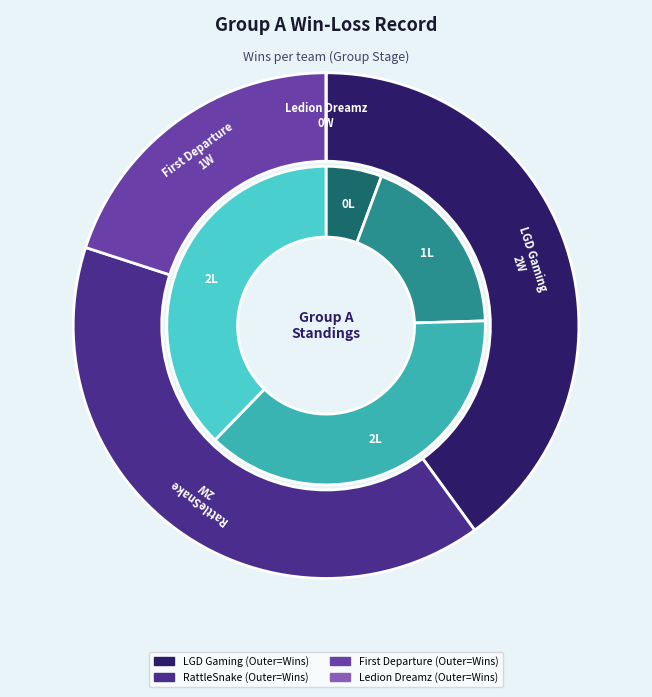

What is the largest slice in the pie chart?

LGD Gaming